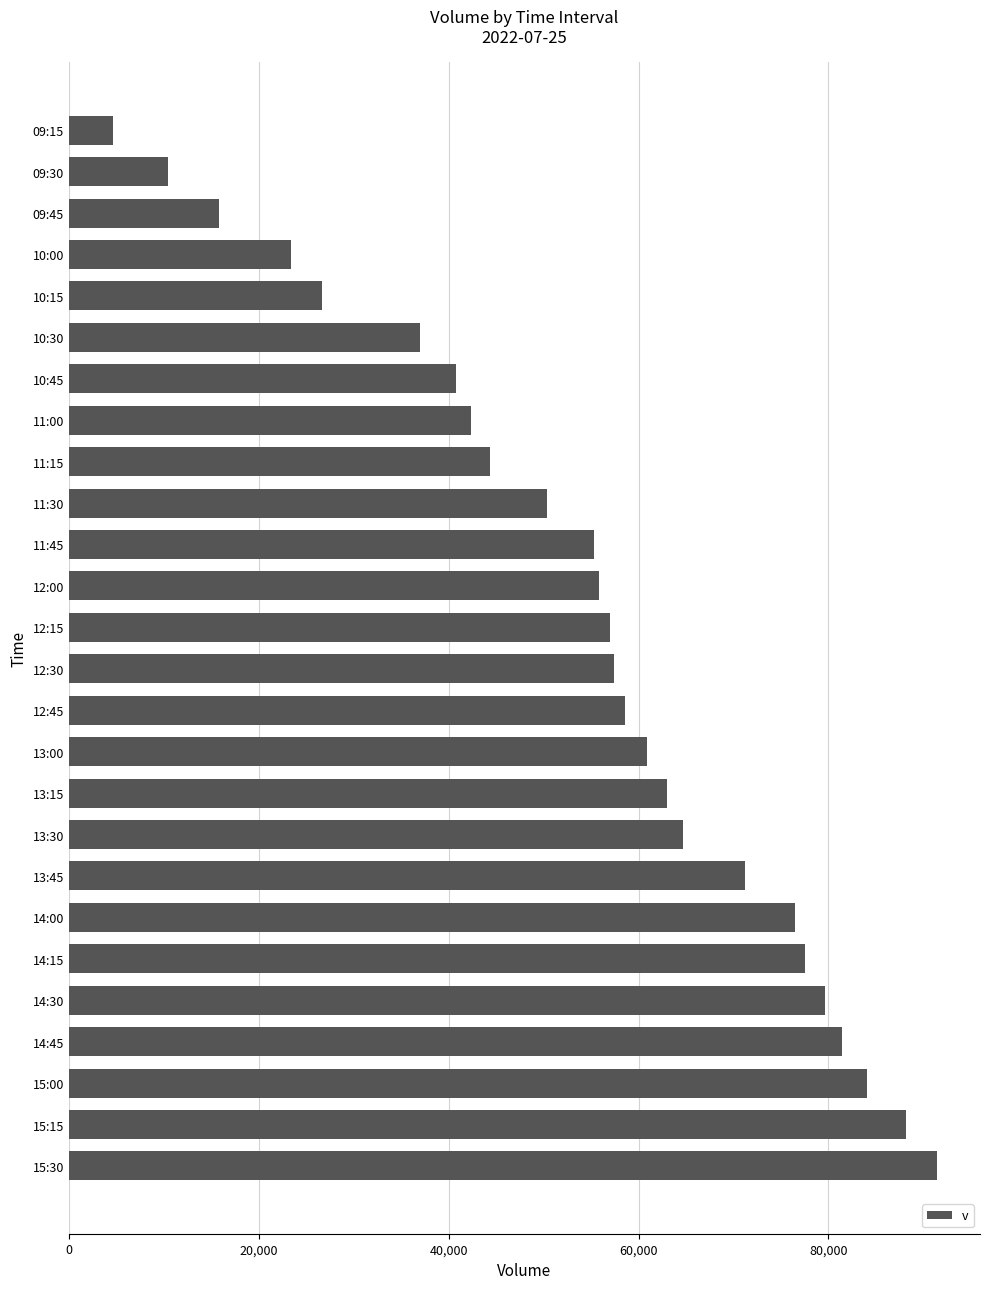

Is it true that the value at 14:45 is 81410?

True